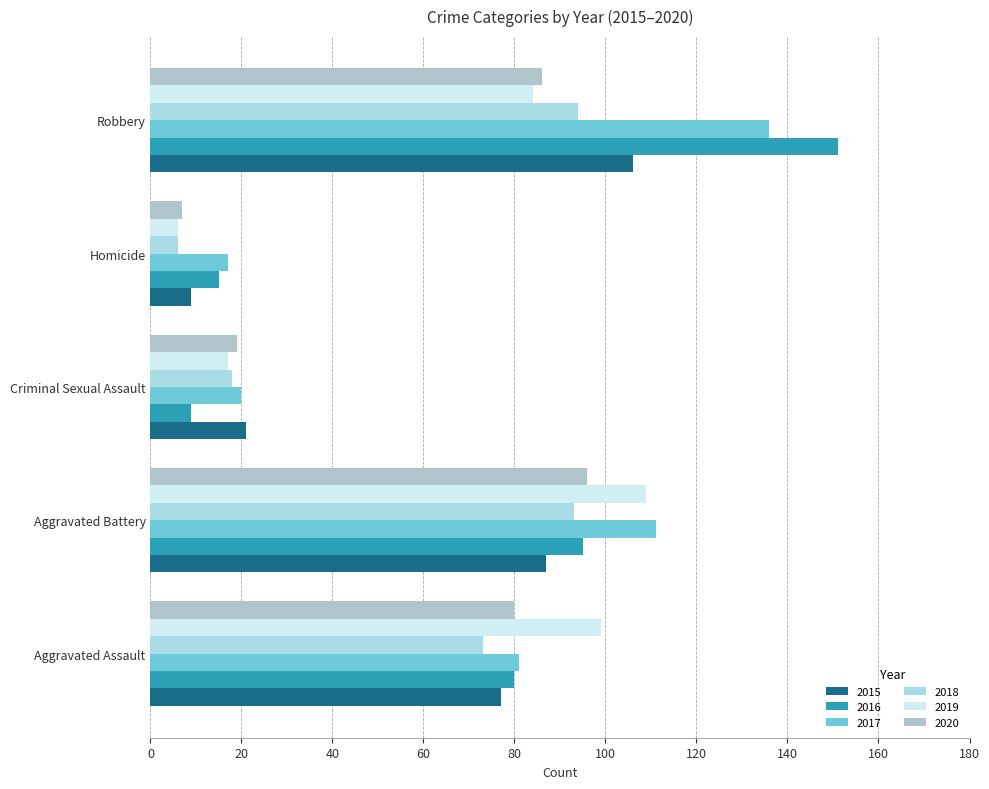

At Homicide, list the series in order from largest to smallest.

2017, 2016, 2015, 2020, 2018, 2019